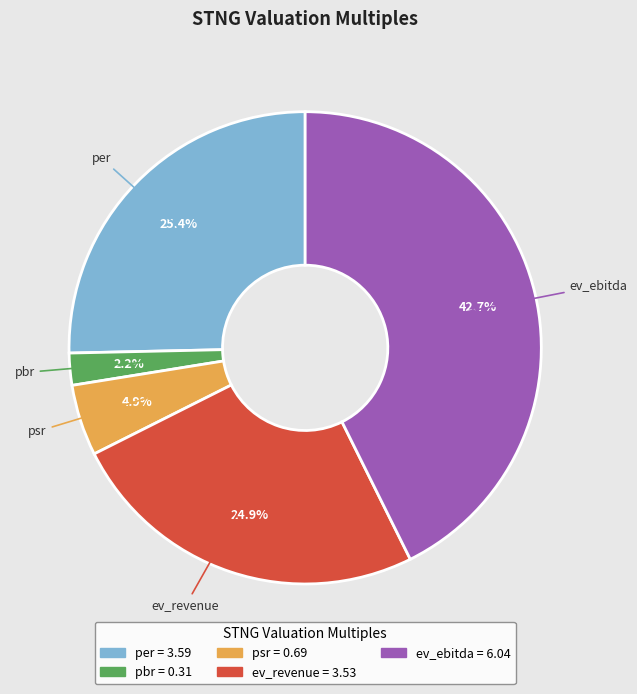

To the nearest percent, what is the average slice percentage?

20%